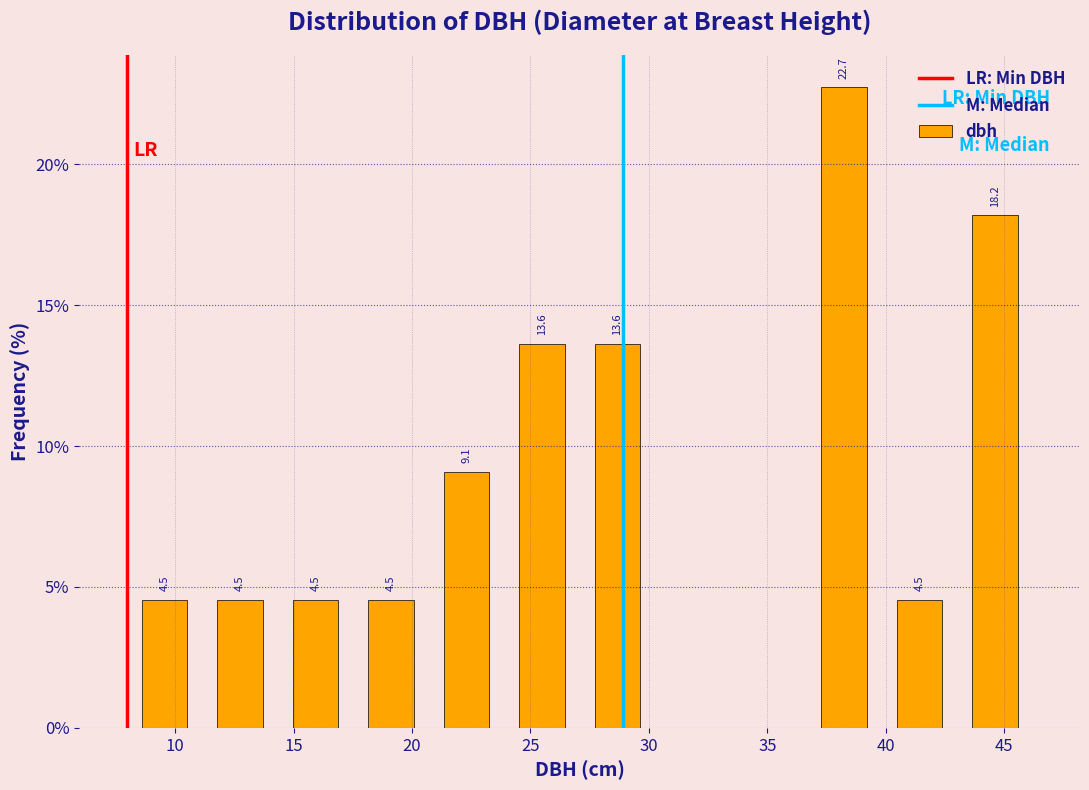

Over which range of the x-axis is the bar tallest?

36.5 to 40.0